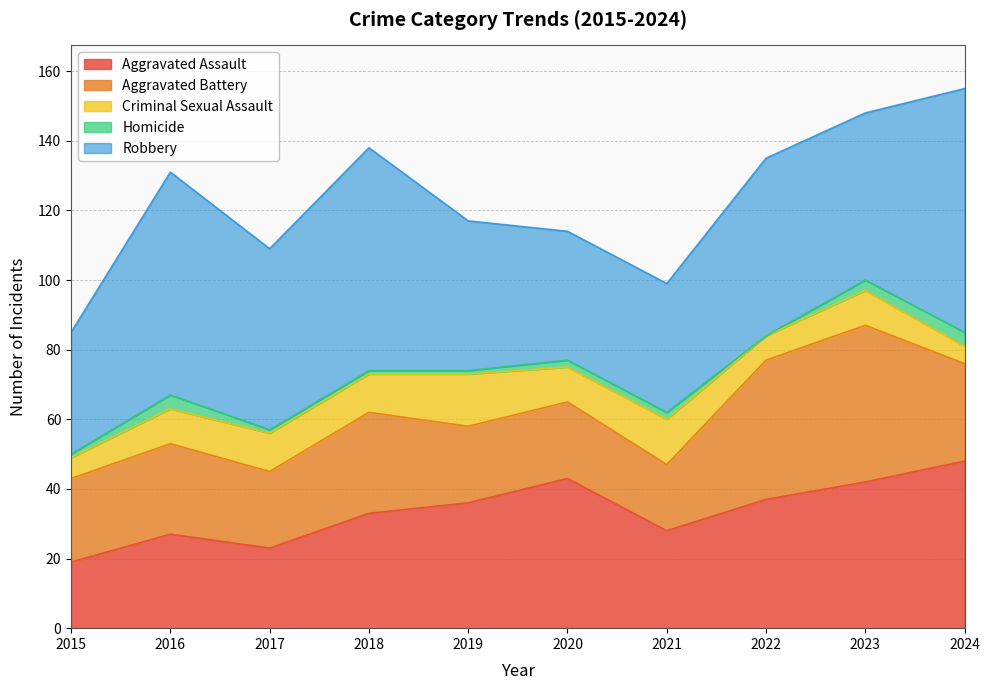

Reading left to right, what are all the values shown in this chart?

Aggravated Assault: 2015=19	2016=27	2017=23	2018=33	2019=36	2020=43	2021=28	2022=37	2023=42	2024=48
Aggravated Battery: 2015=24	2016=26	2017=22	2018=29	2019=22	2020=22	2021=19	2022=40	2023=45	2024=28
Criminal Sexual Assault: 2015=6	2016=10	2017=11	2018=11	2019=15	2020=10	2021=13	2022=7	2023=10	2024=5
Homicide: 2015=1	2016=4	2017=1	2018=1	2019=1	2020=2	2021=2	2022=0	2023=3	2024=4
Robbery: 2015=35	2016=64	2017=52	2018=64	2019=43	2020=37	2021=37	2022=51	2023=48	2024=70